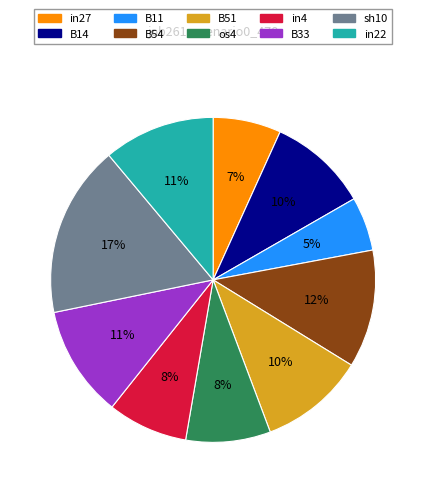

Which category has the smallest portion of the pie?

B11